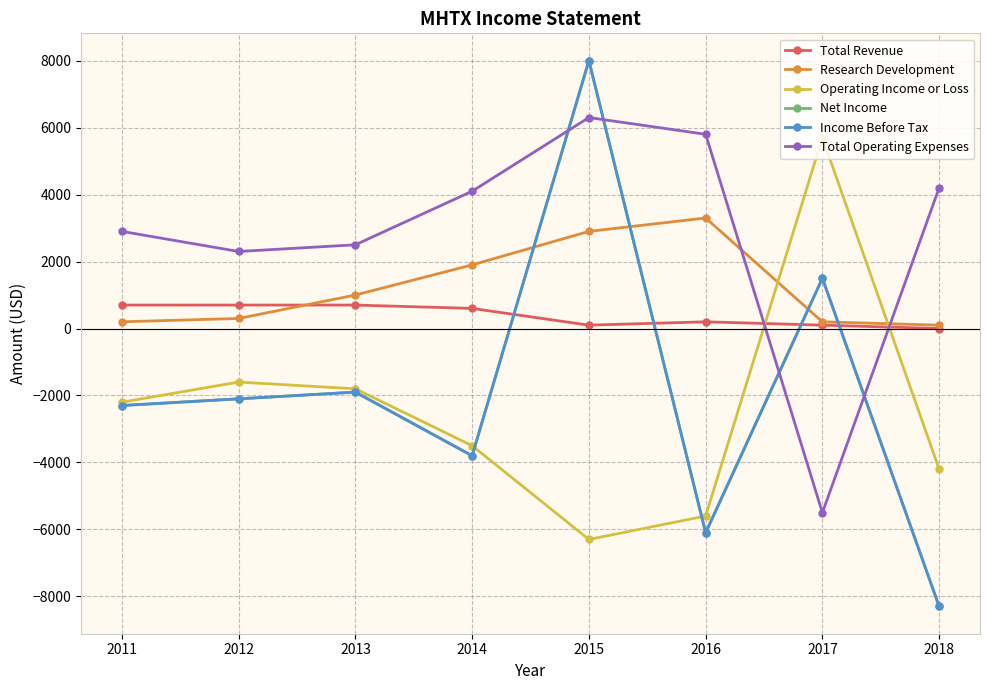

How many times do Operating Income or Loss and Income Before Tax cross each other?

2